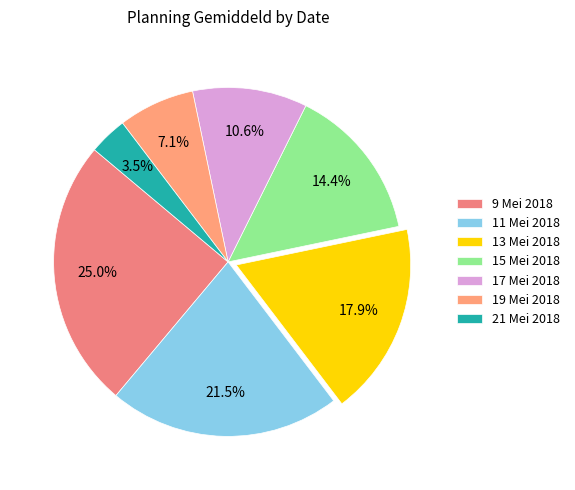

How many segments does this pie chart have?

7